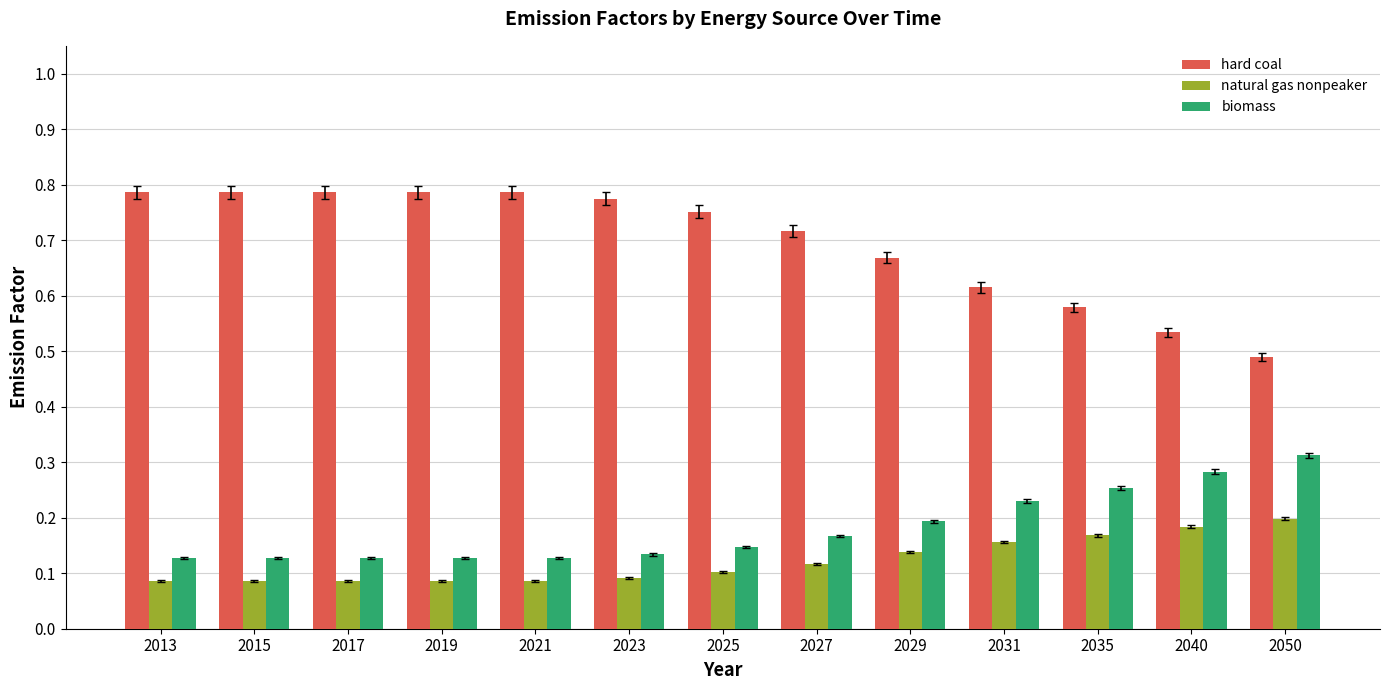

Which series has the widest spread of values?

hard coal